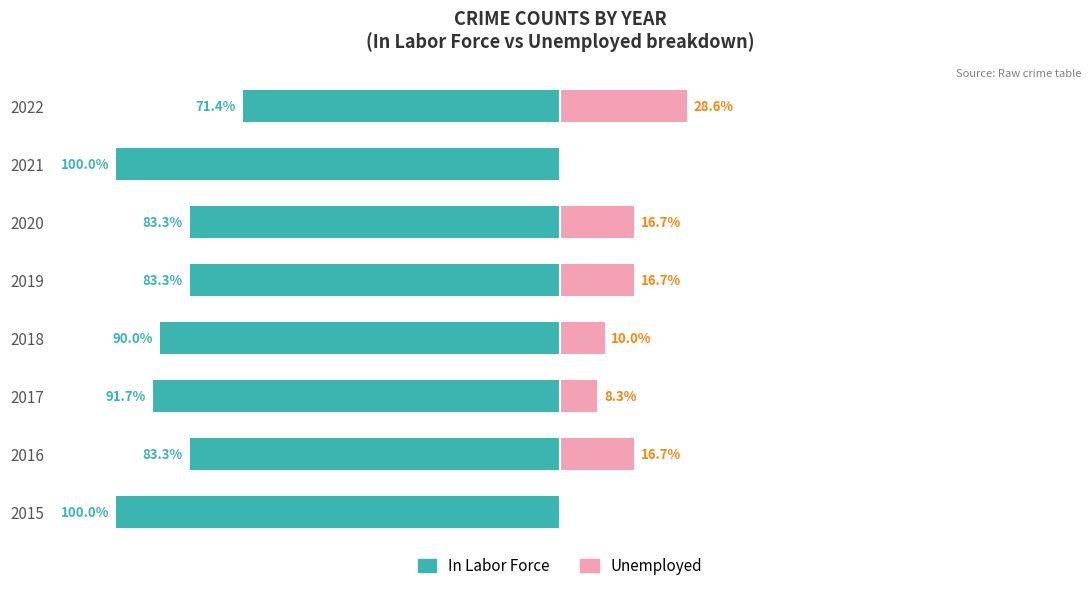

The Unemployed series shows 7.0 at 2020. True or false?

False